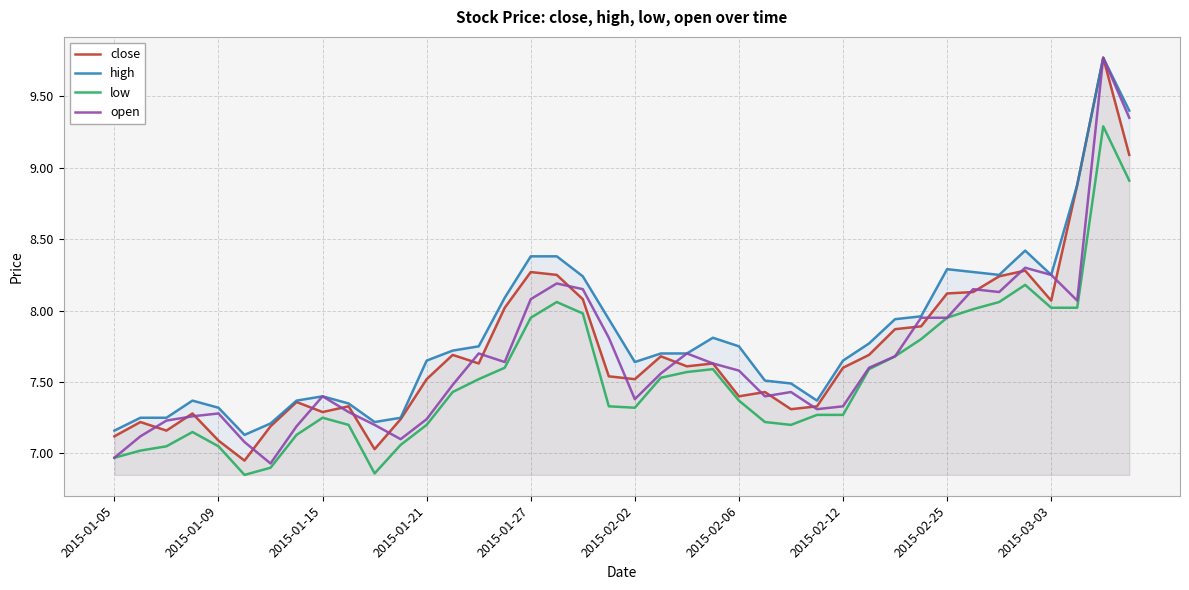

The high series shows 2.9 at 2015-02-25. True or false?

False